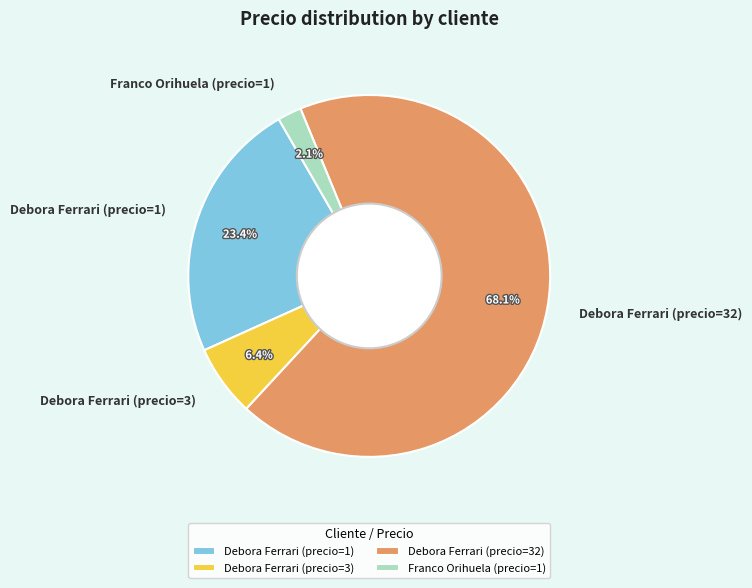

Approximately how many times larger is the value at Debora Ferrari (precio=1) compared to Debora Ferrari (precio=32)?

0.3